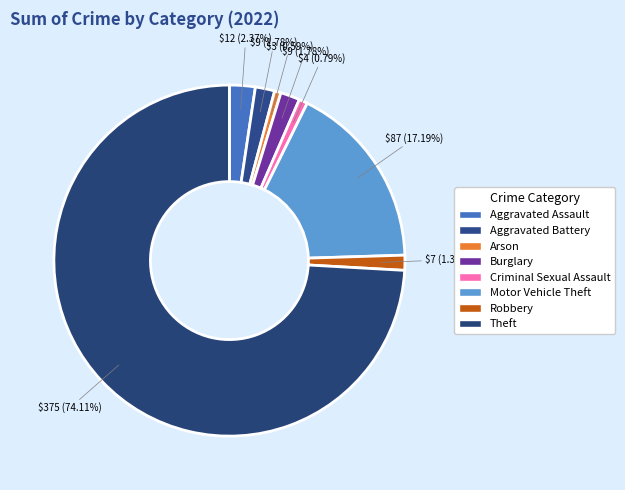

To the nearest percent, what portion does Criminal Sexual Assault represent?

1%